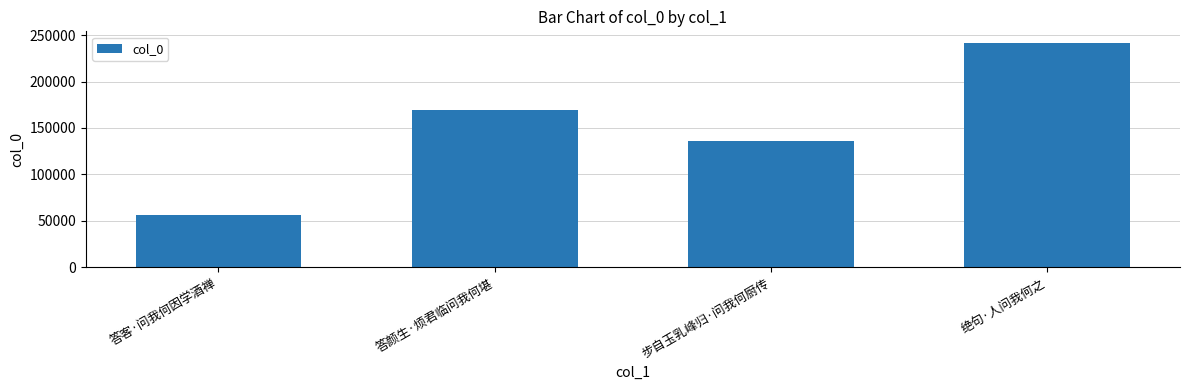

What is the minimum value shown in the chart?

55820